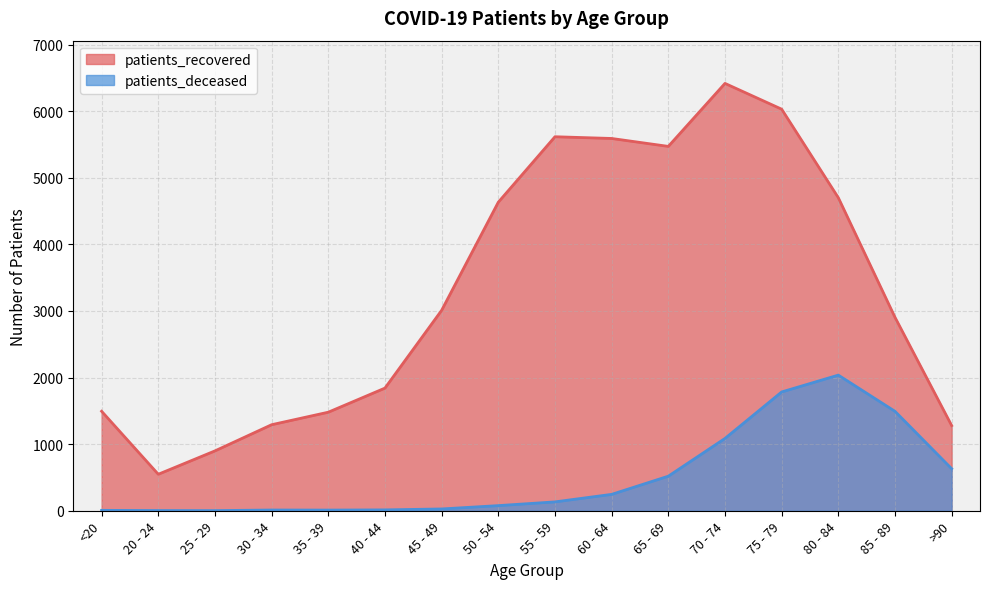

Is it true that patients_deceased equals 3 at 20 - 24?

True